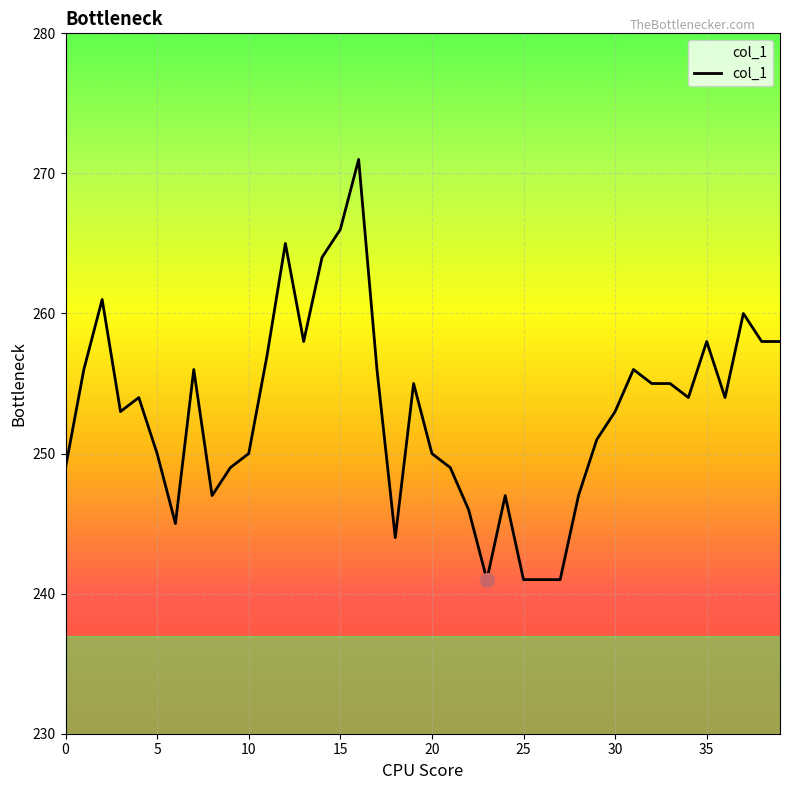

What is the difference between the maximum and minimum values?

30